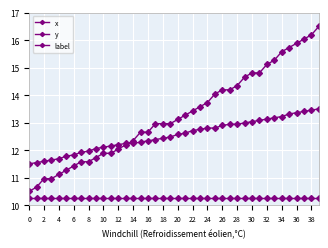

How many lines are shown in the chart?

3